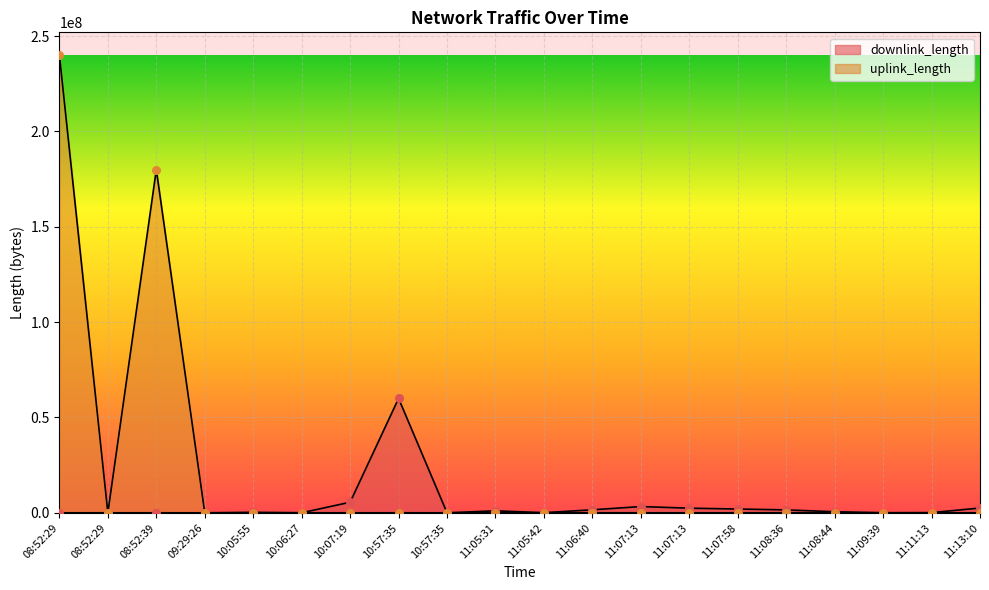

Which series reaches the maximum Y coordinate?

uplink_length